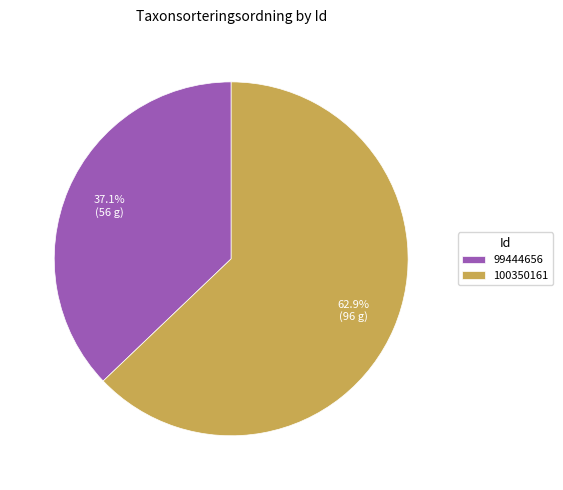

What is the ratio of the value at 100350161 to the value at 99444656?

1.7